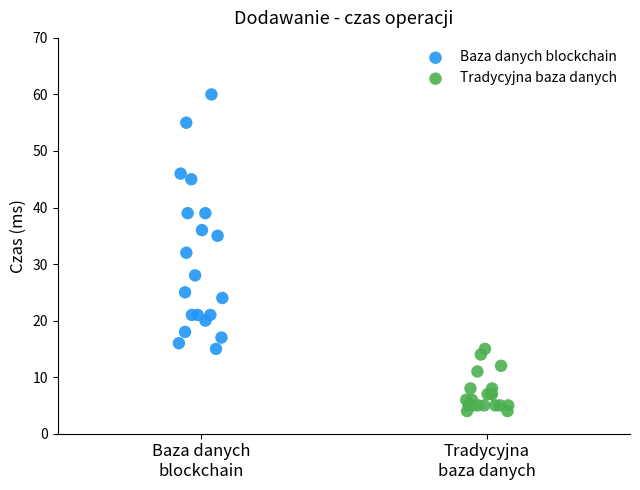

Which series has the widest spread of Y values?

Baza danych blockchain